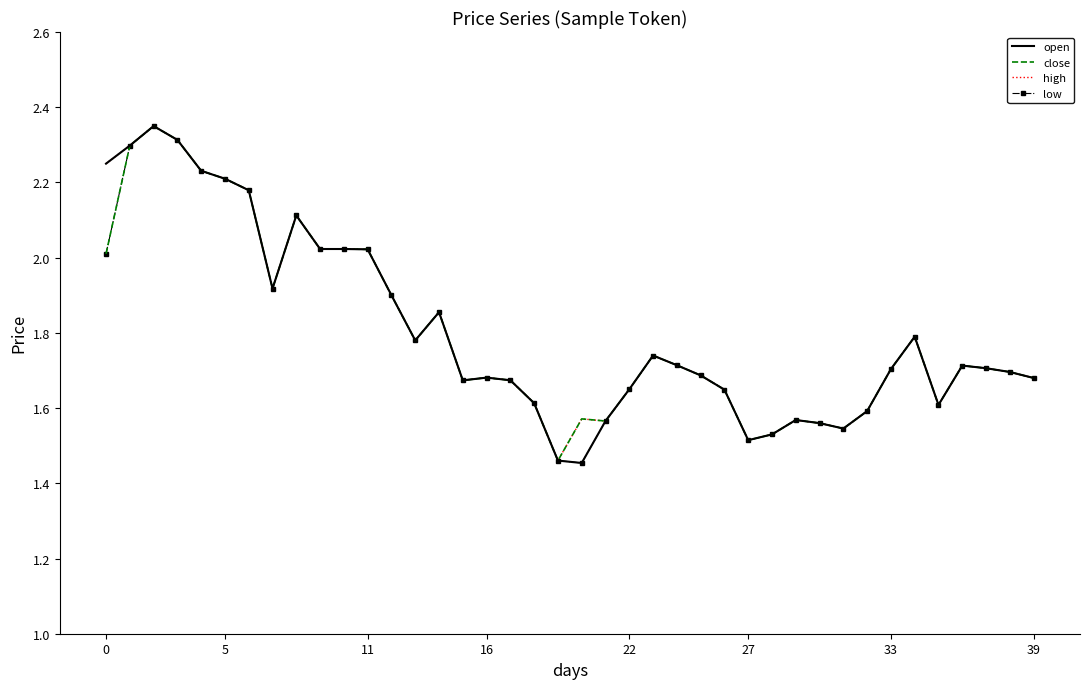

Which series has the largest total across all categories?

high